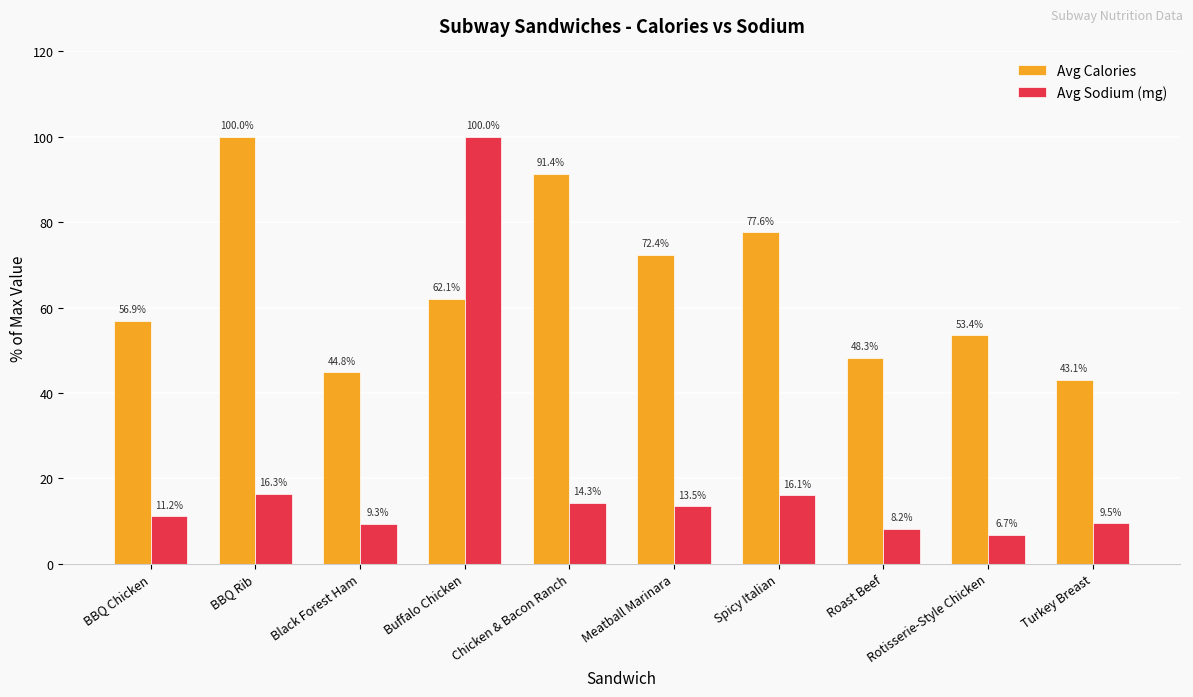

Which series changed the most between BBQ Chicken and Chicken & Bacon Ranch?

Avg Calories